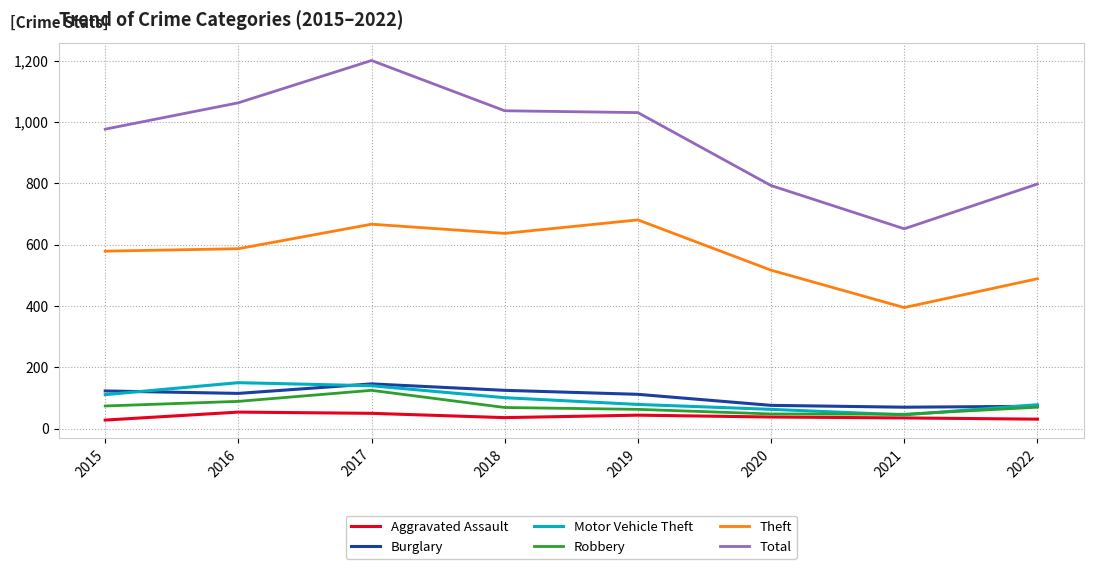

Between 2016 and 2017, which series saw the biggest shift?

Total